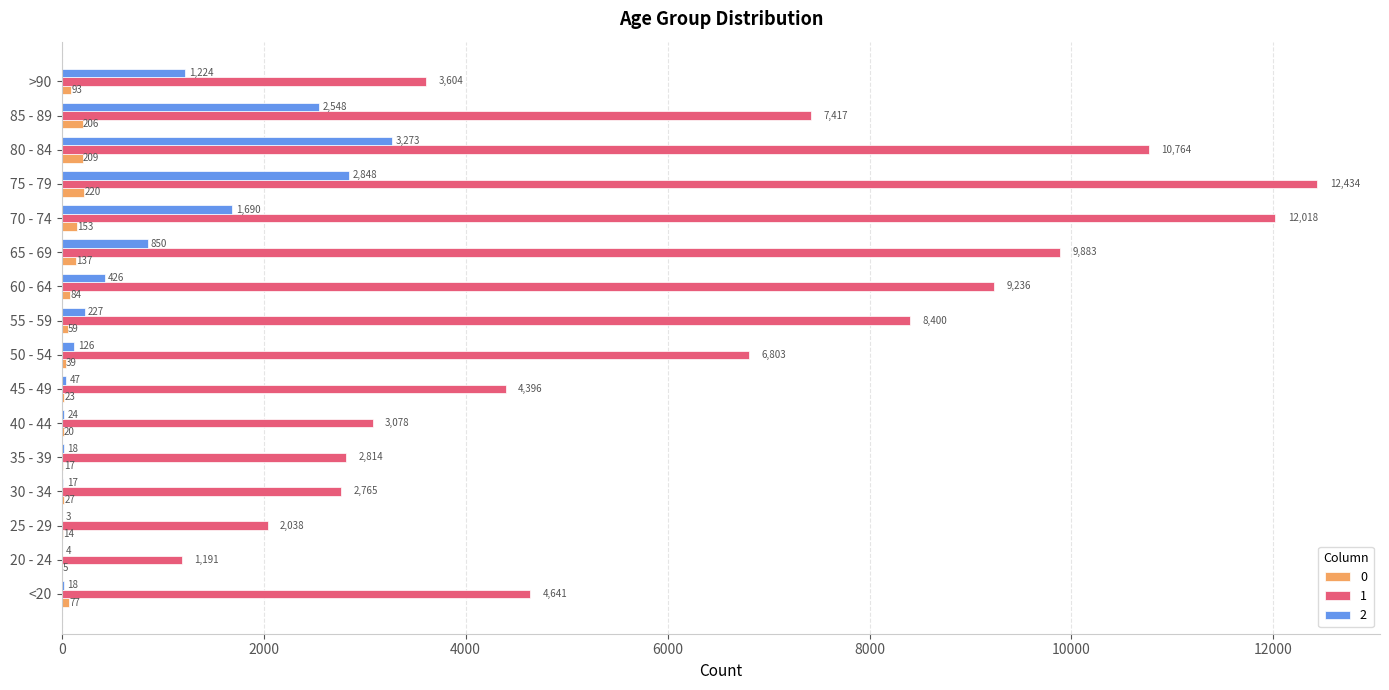

Which series has the largest range (max minus min)?

1